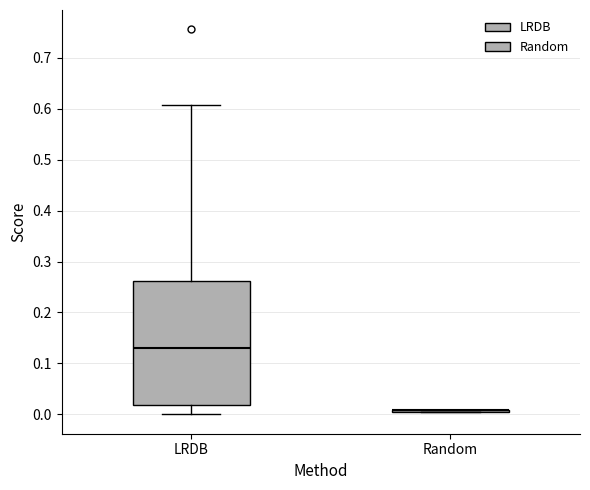

Reading left to right, read every box against the y-axis: the position of its median line, the range the box covers, and the ends of its whiskers. The values are not printed on the chart, so give them approximately, as read against the axis.

LRDB: median 0.13, box 0.02 to 0.26, whiskers 0.00 to 0.61
Random: box collapsed to a line at 0.01, whiskers 0.01 to 0.01